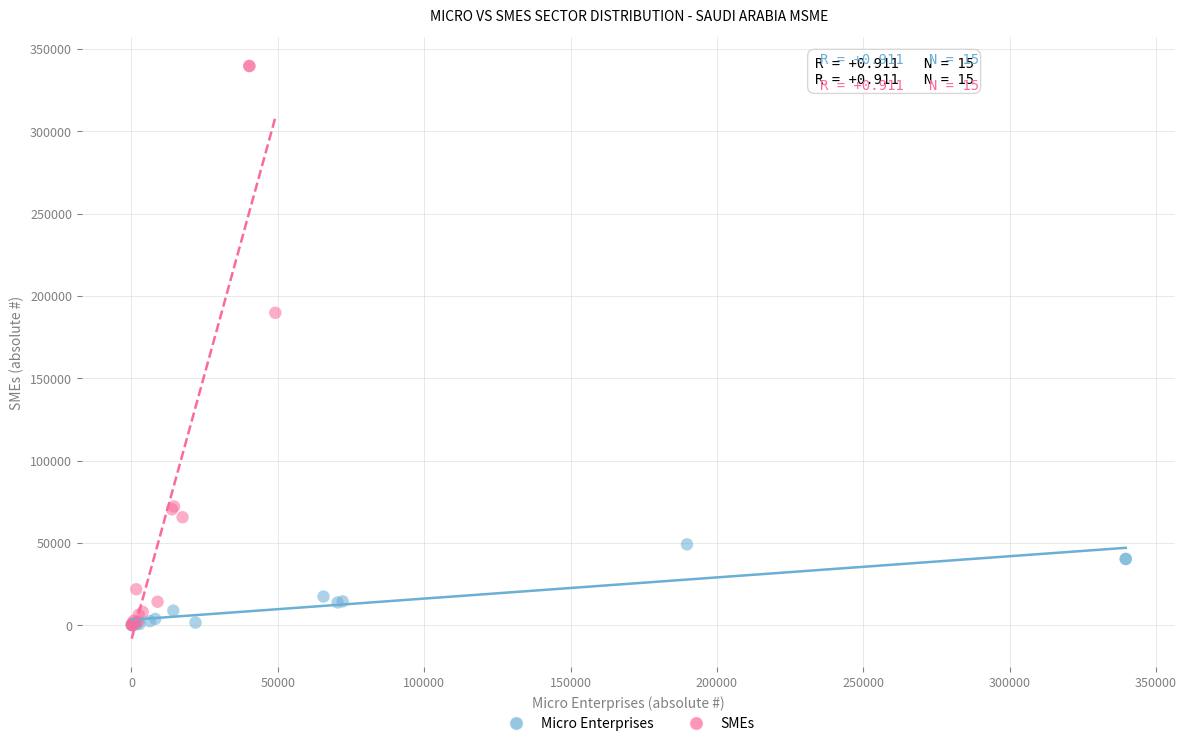

What are all the series names shown in the legend?

Micro Enterprises, SMEs